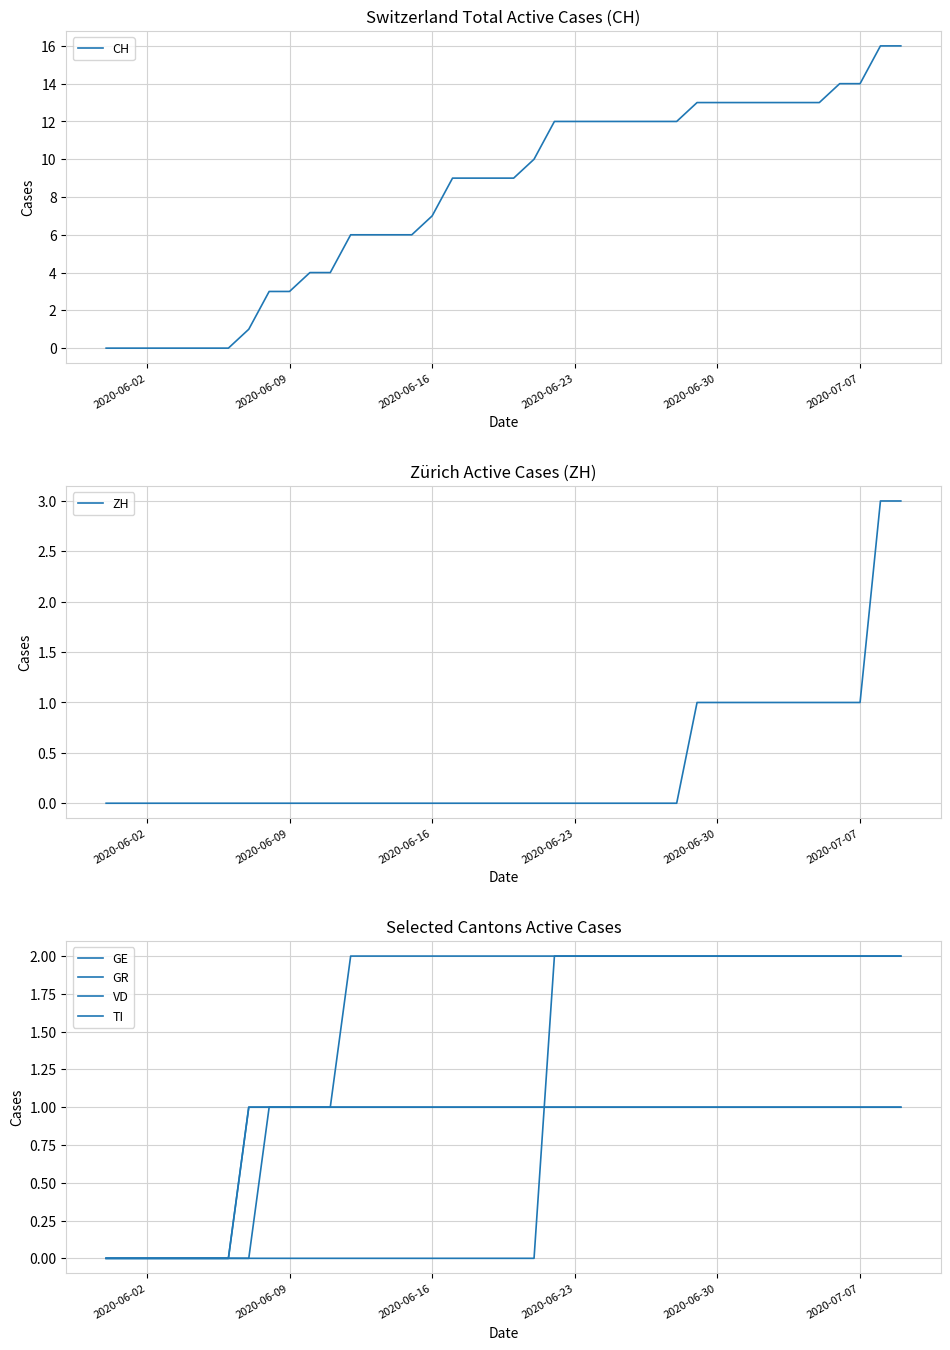

True or false: GE has more than 0 points higher than both neighbors.

False